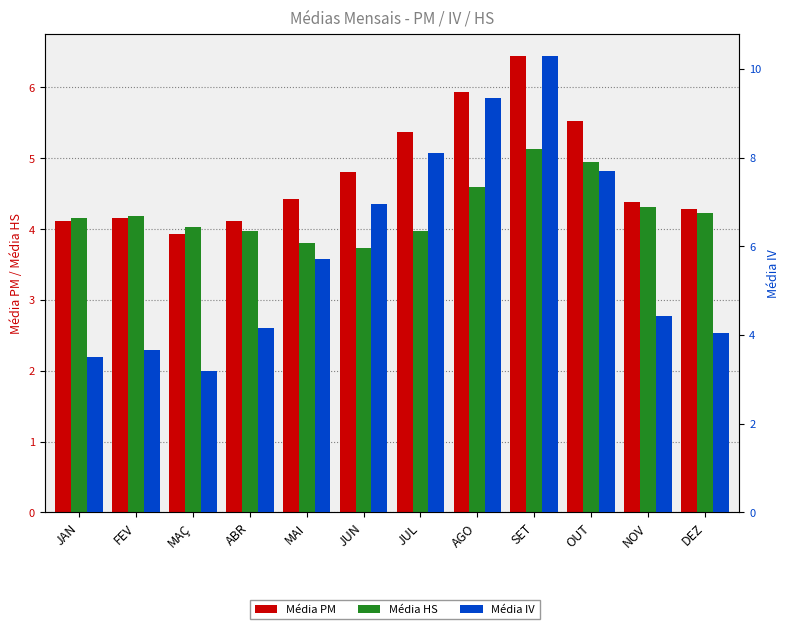

Which series changed the most between FEV and MAÇ?

Média IV